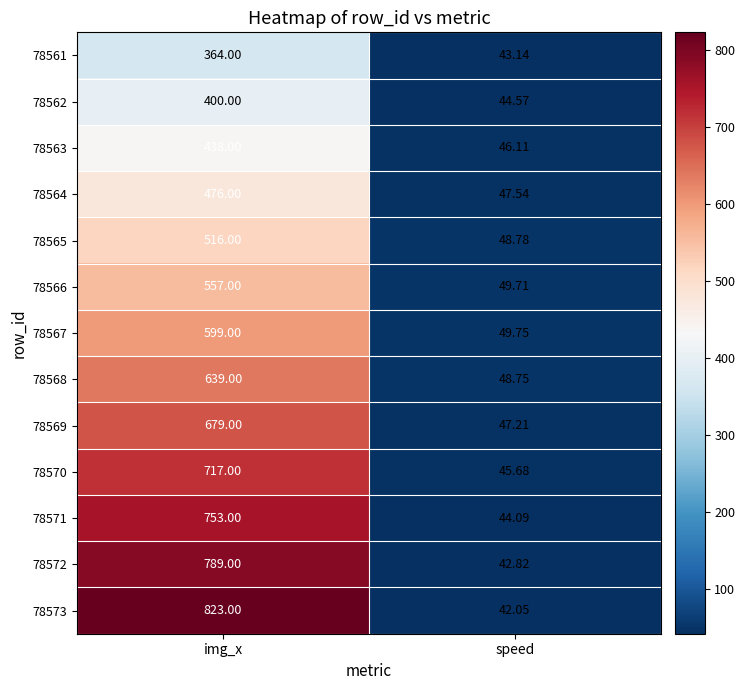

Where is 78565 nearest to the value 282?

speed